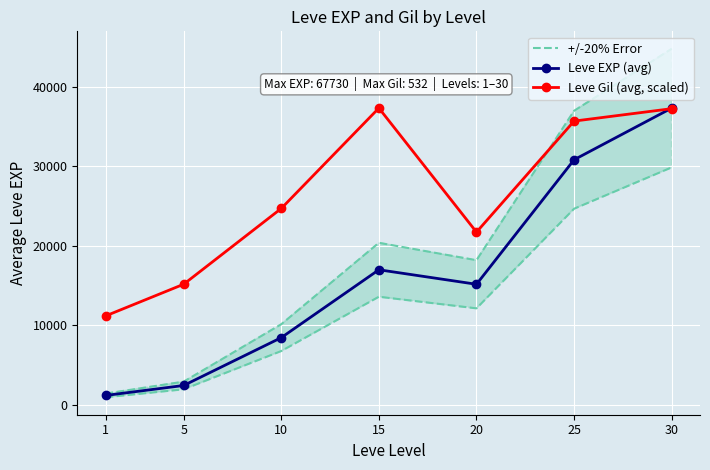

Reading left to right, what are all the values shown in this chart?

+/-20% Error: 1392.0	2898.0	10122.0	20370.0	18180.0	36984.0	44786.0
Leve EXP (avg): 1160.0	2415.0	8435.0	16975.0	15150.0	30820.0	37322.0
Leve Gil (avg, scaled): 11166.8	15154.1	24691.1	37322.0	21713.3	35684.2	37247.6